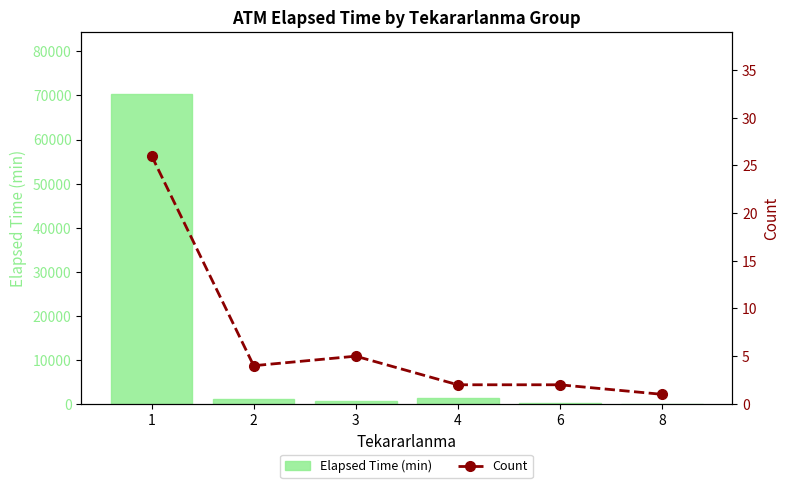

What are all the series names shown in the legend?

Elapsed Time (min), Count